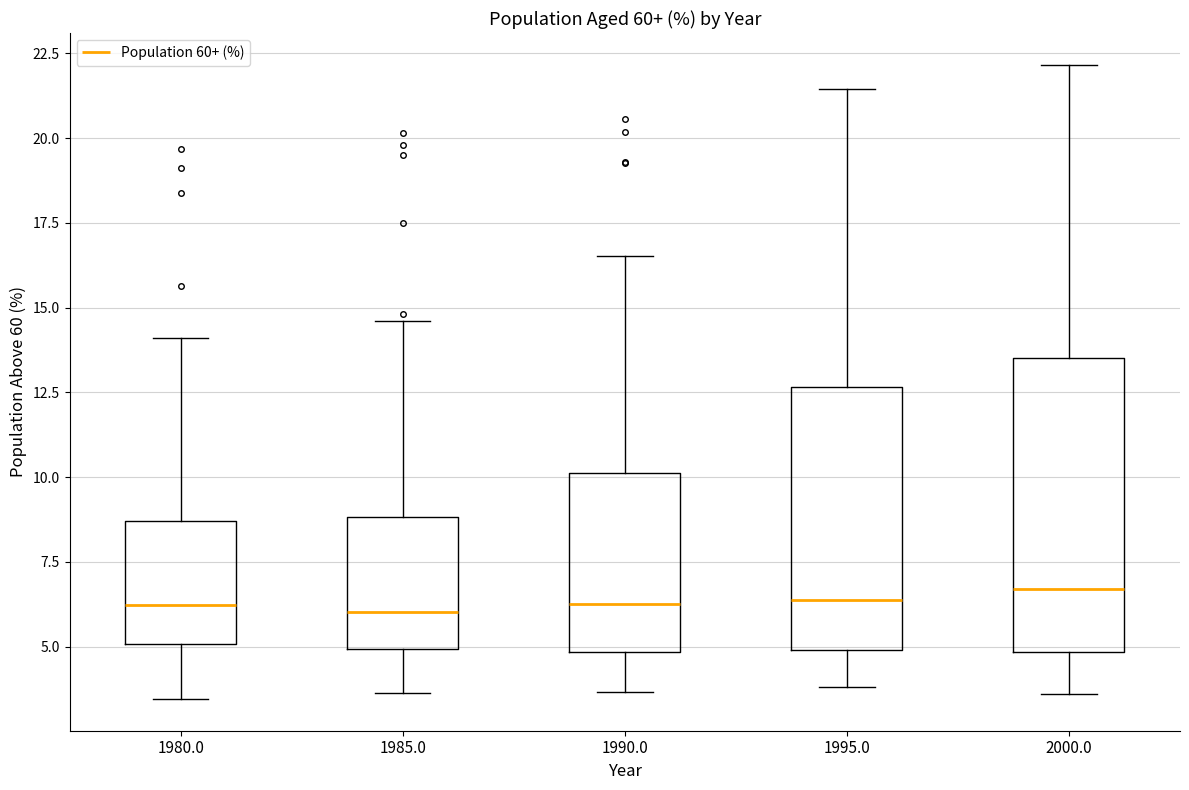

Comparing the boxes themselves (not the whiskers), which one is the tallest?

2000.0